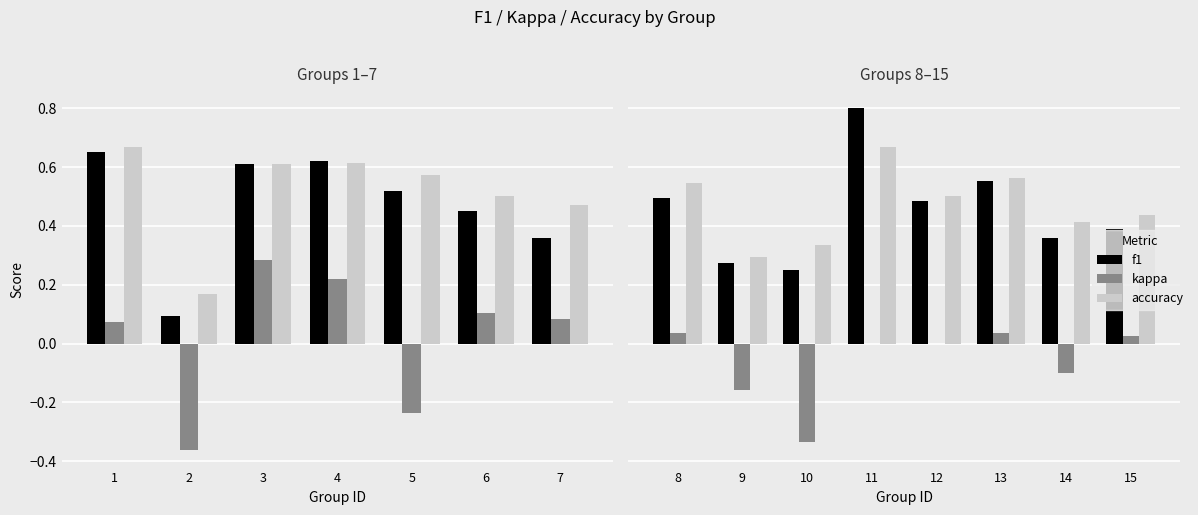

List the series in order of their peak value, lowest first.

kappa, accuracy, f1